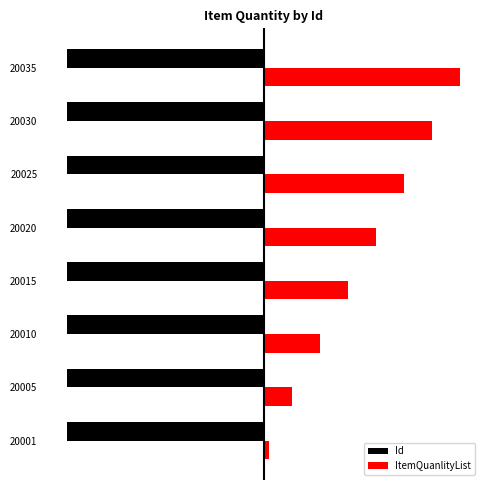

What are all the series names shown in the legend?

Id, ItemQuanlityList